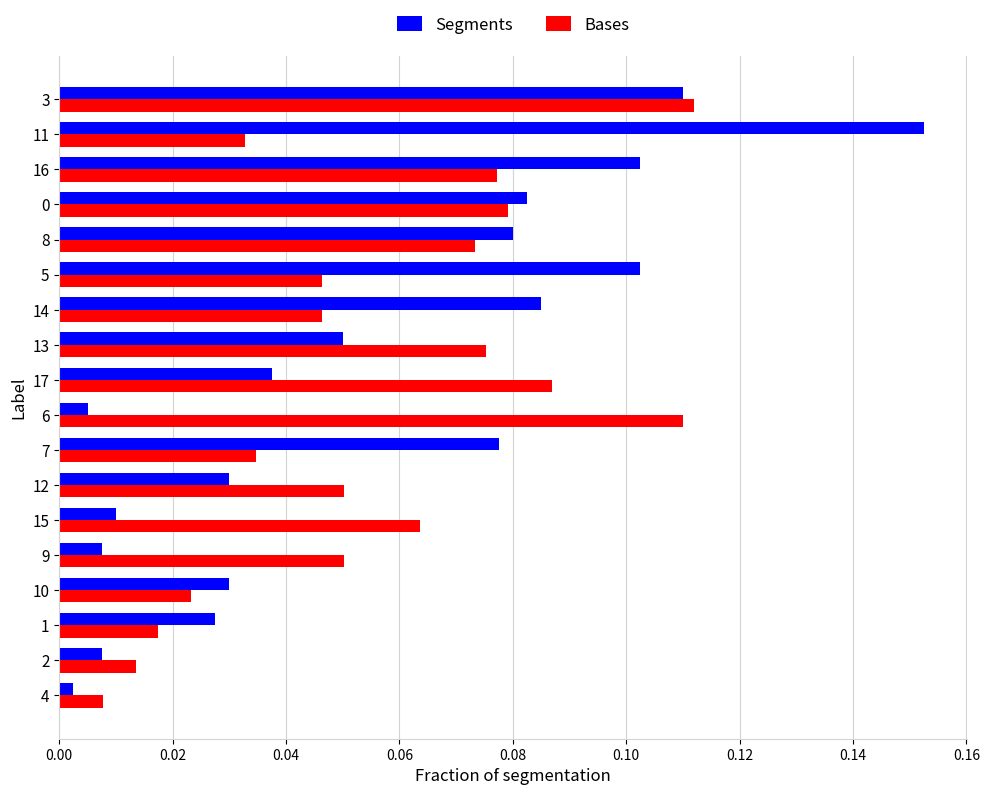

At which label is Bases closest to 0?

4